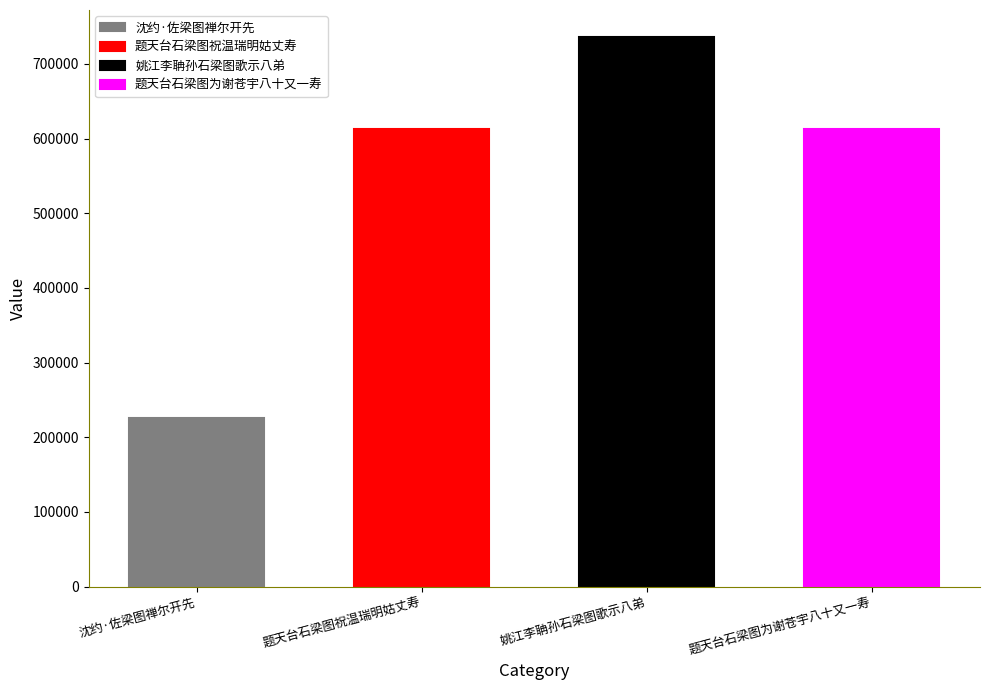

Reading left to right, extract all data points from this chart.

225274	612219	735308	612419